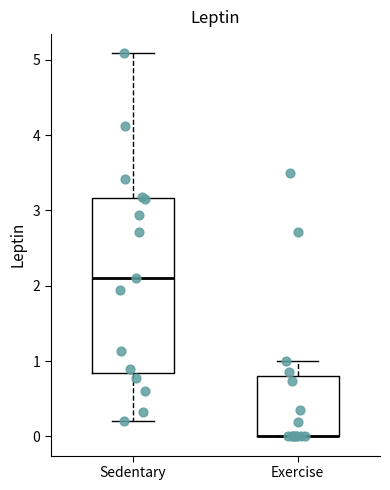

Reading left to right, read every box against the y-axis: the position of its median line, the range the box covers, and the ends of its whiskers. The values are not printed on the chart, so give them approximately, as read against the axis.

Sedentary: median 2.1, box 0.8 to 3.2, whiskers 0.2 to 5.1
Exercise: median 0.0 (drawn on the box's lower edge), box 0.0 to 0.8, whiskers 0.0 to 1.0